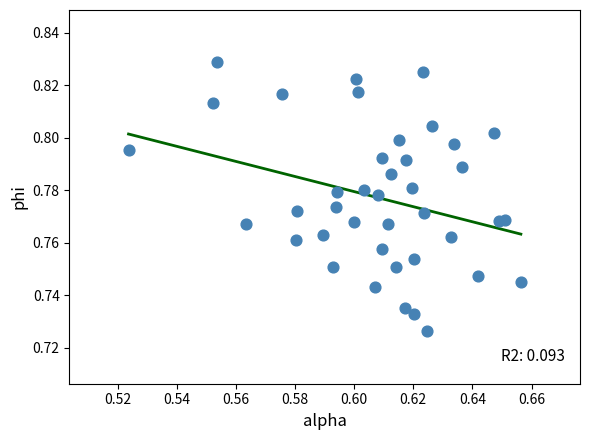

How many data points are displayed?

40